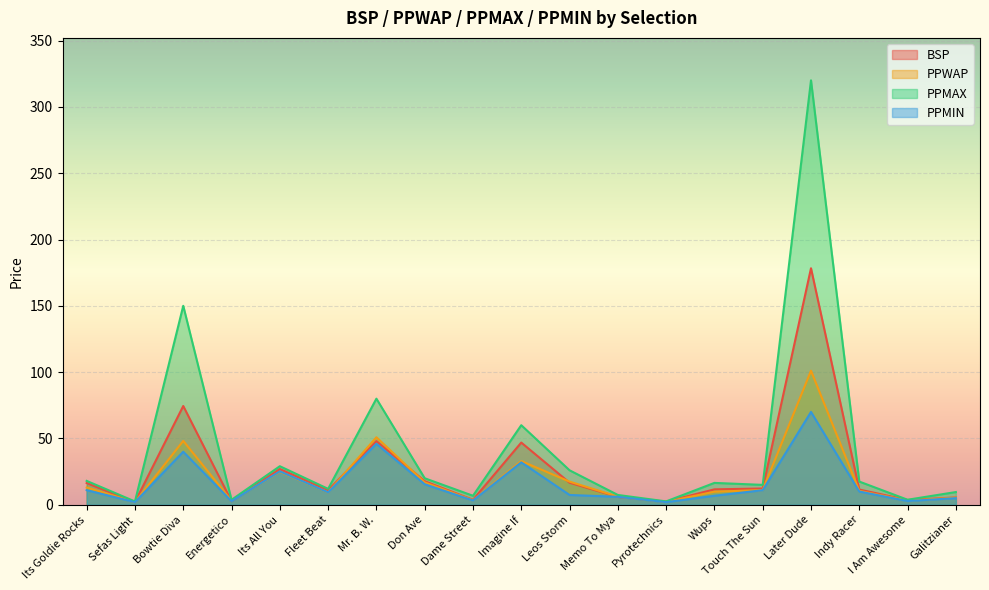

What is the sum of the PPMIN values at Leos Storm and Fleet Beat?

16.8